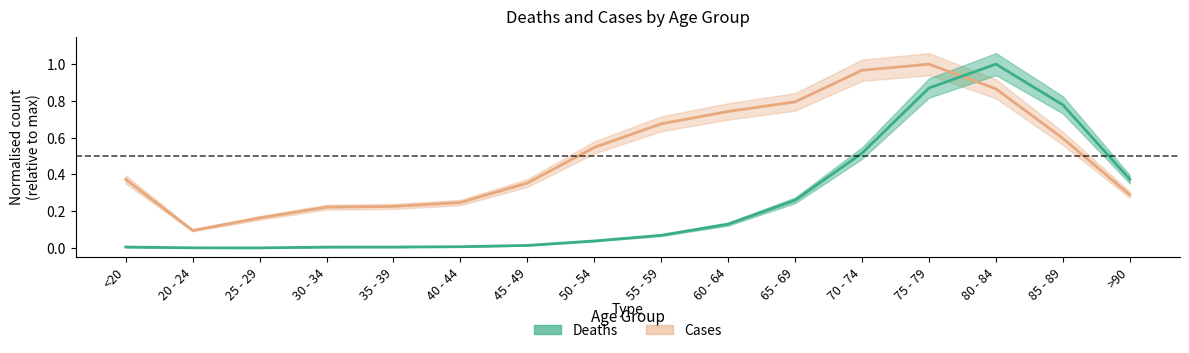

Between which two adjacent categories do Cases and Deaths first intersect?

75 - 79 and 80 - 84